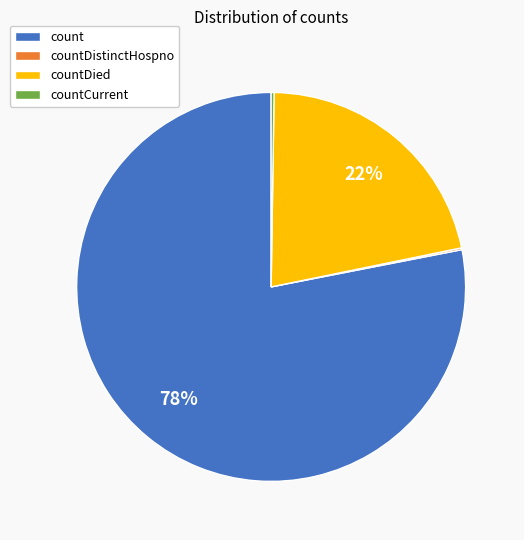

Which slice represents more than half of the pie?

count